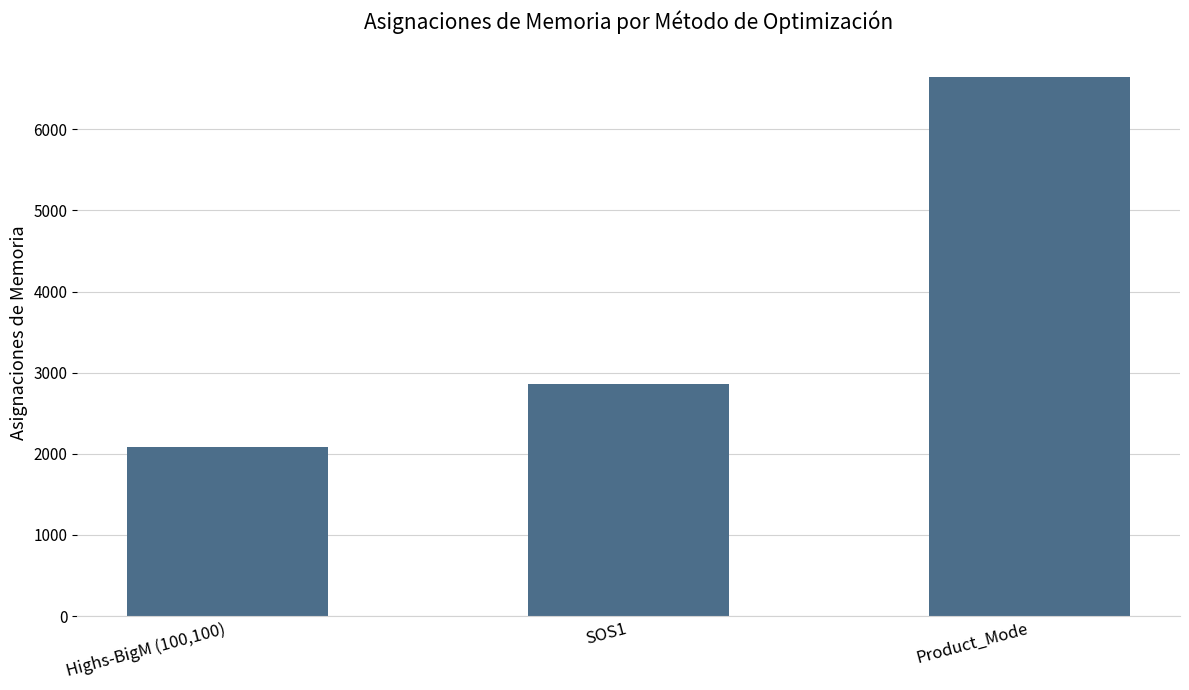

Reading left to right, list all the values displayed in this chart.

2085	2865	6650